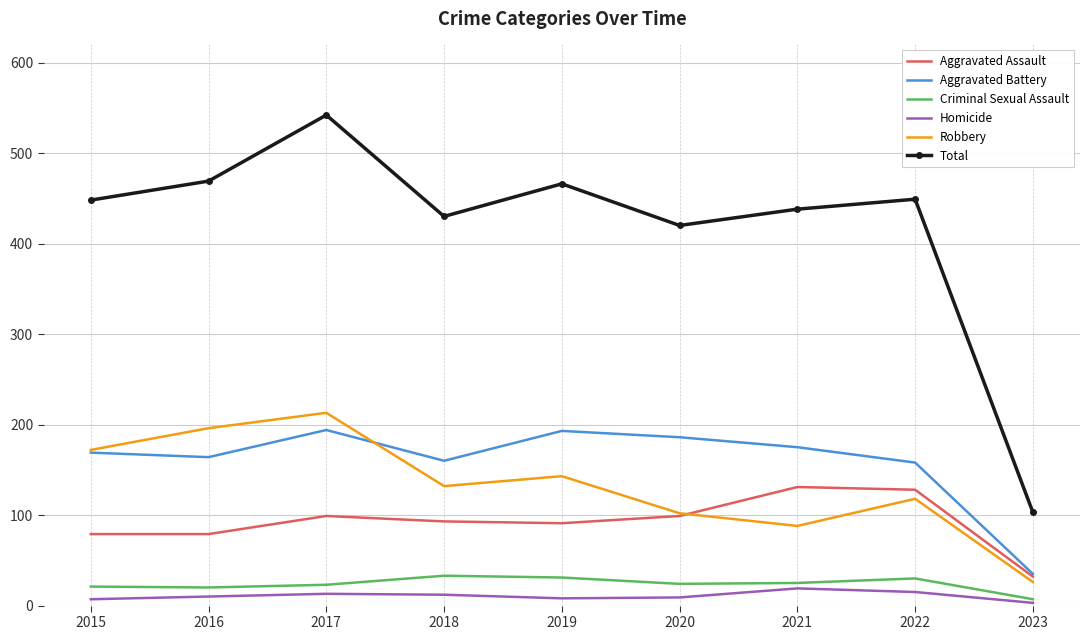

What is the spread (max minus min) of values at 2017?

529